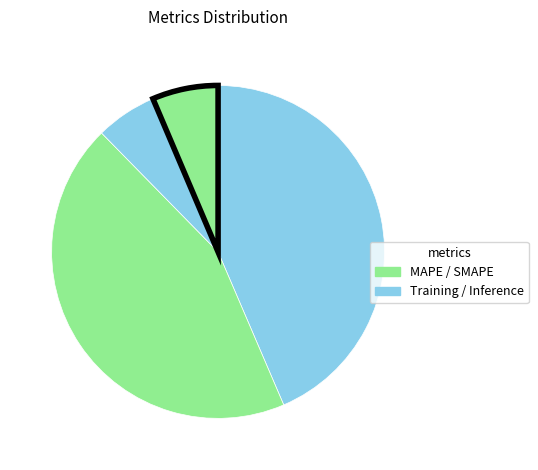

To the nearest percent, what is the average slice percentage?

20%